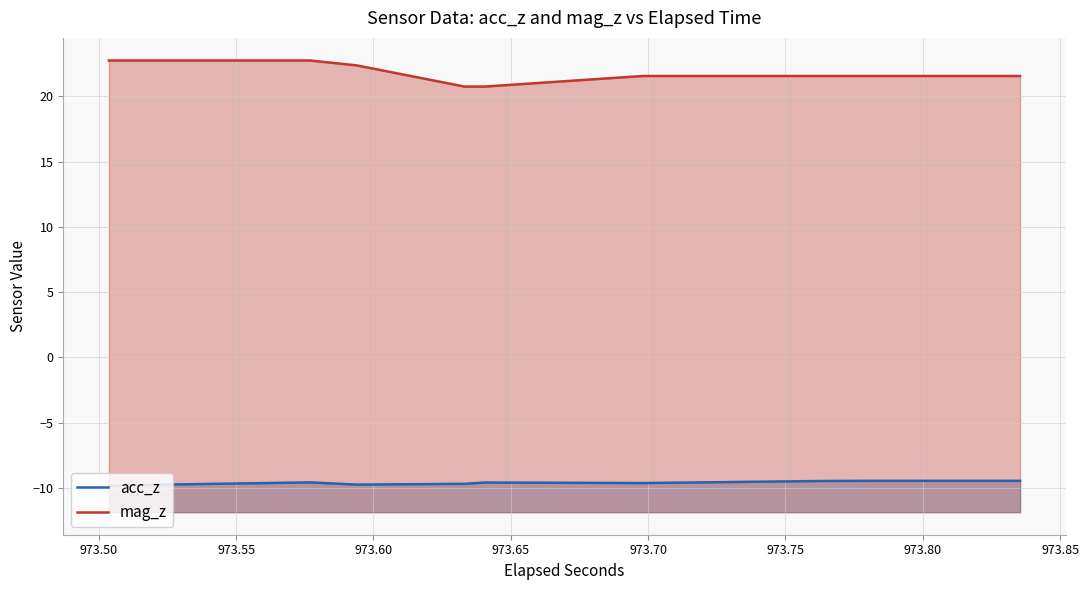

What is the lowest value of the mag_z series?

20.8